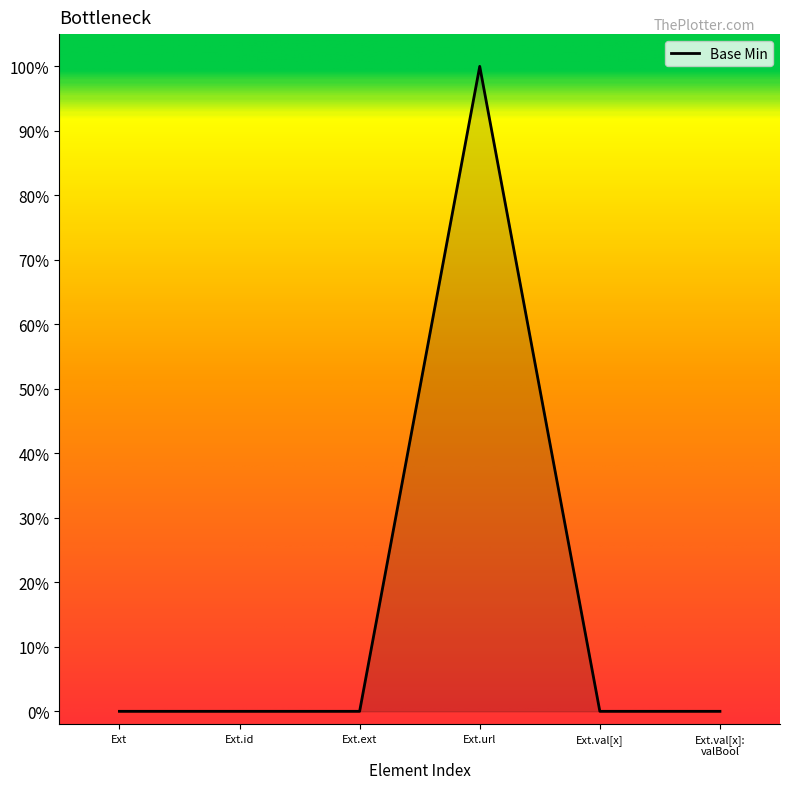

Reading left to right, what are all the values shown in this chart?

Ext=0	Ext.id=0	Ext.ext=0	Ext.url=1	Ext.val[x]=0	Ext.val[x]:
valBool=0